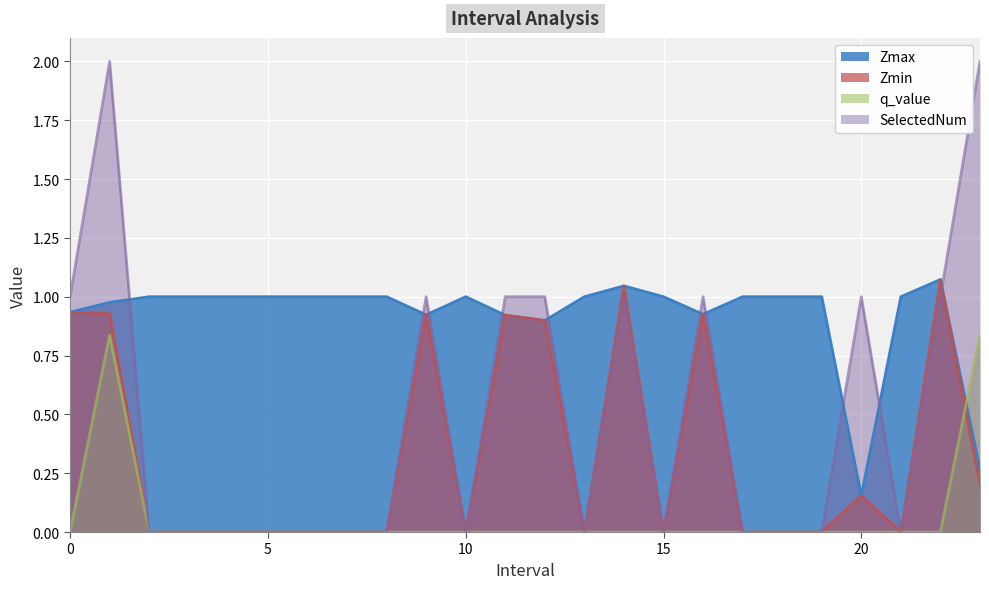

What is the difference between the maximum and minimum values in the Zmax series?

0.9